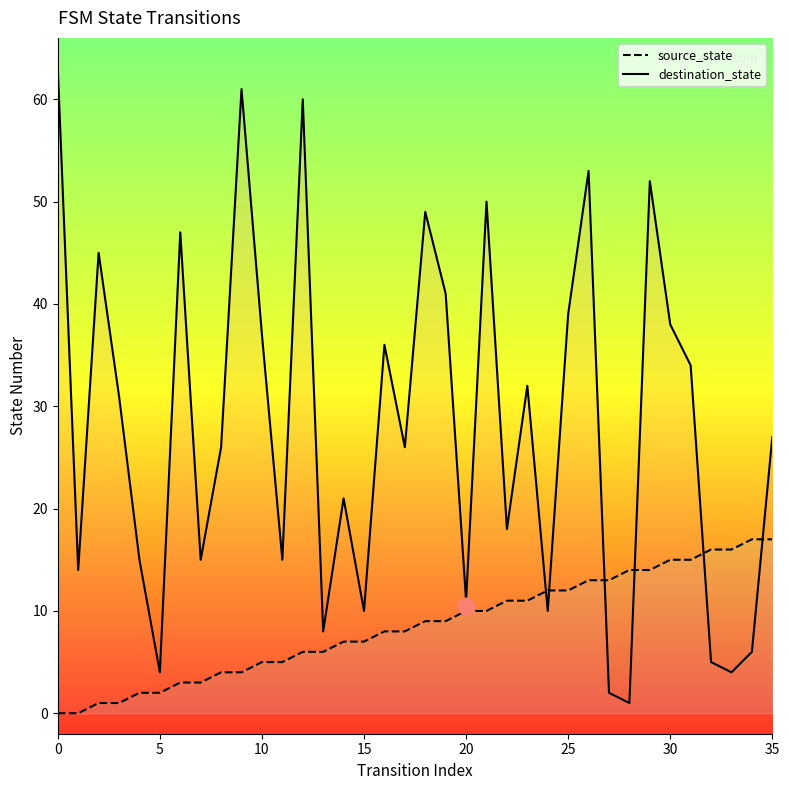

What is the minimum value for destination_state?

1